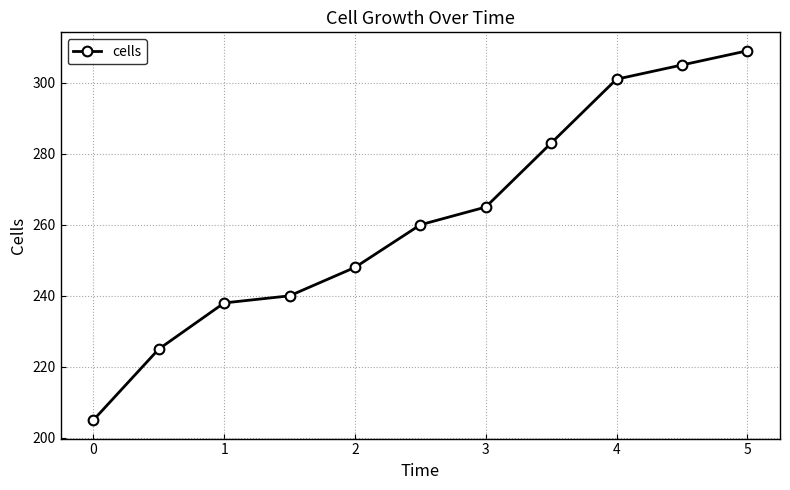

What is the average value?

262